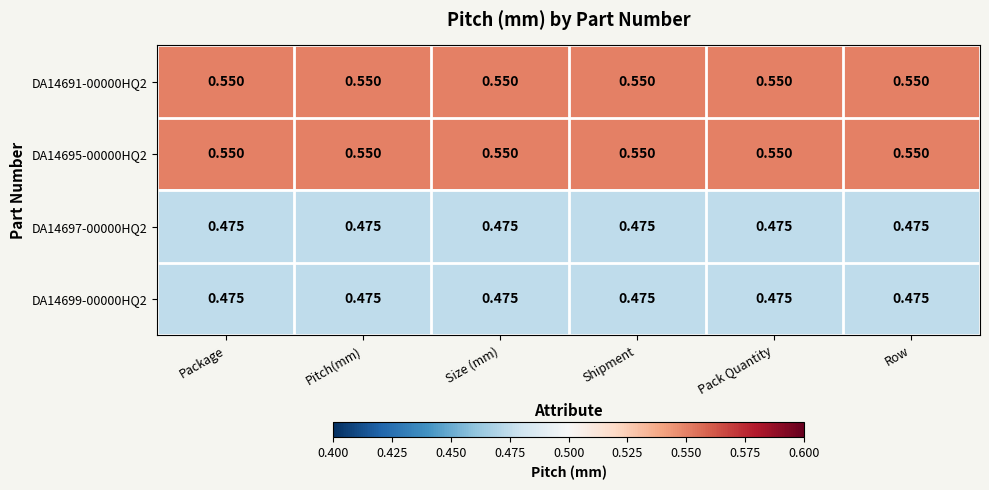

At how many categories does at least one series exceed 0?

6